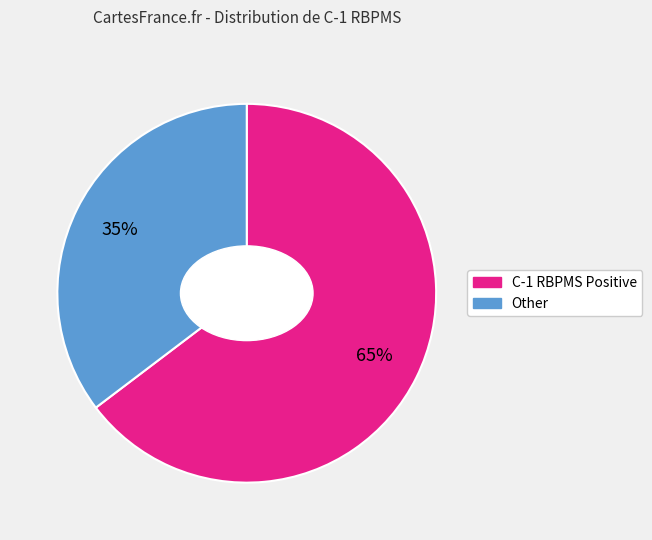

Which has a higher value, C-1 RBPMS or Other?

C-1 RBPMS